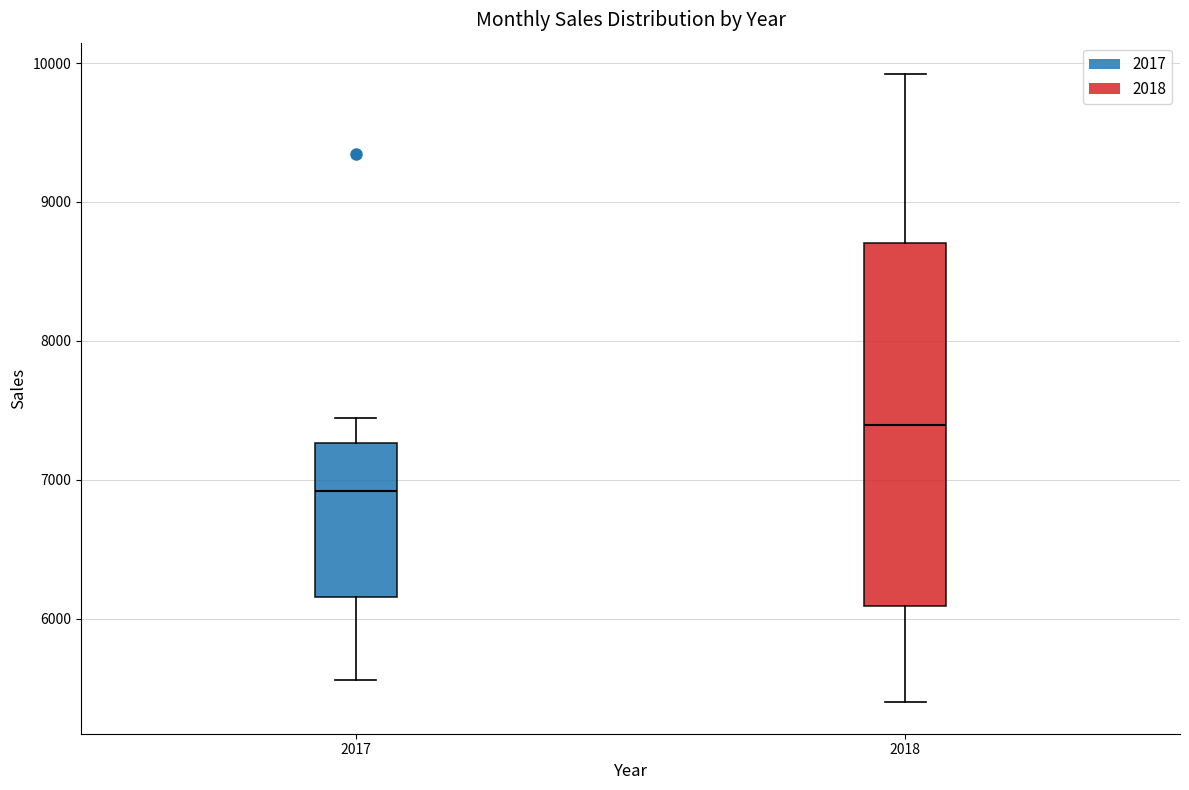

Reading left to right, read every box against the y-axis: the position of its median line, the range the box covers, and the ends of its whiskers. The values are not printed on the chart, so give them approximately, as read against the axis.

2017: median 6900, box 6200 to 7300, whiskers 5600 to 7400
2018: median 7400, box 6100 to 8700, whiskers 5400 to 9900